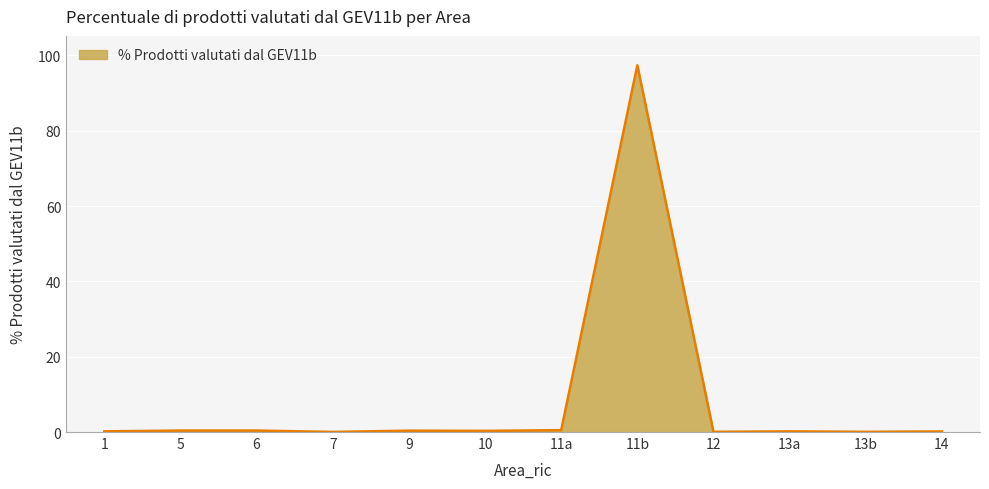

Does the chart display data point markers on the line(s)?

No